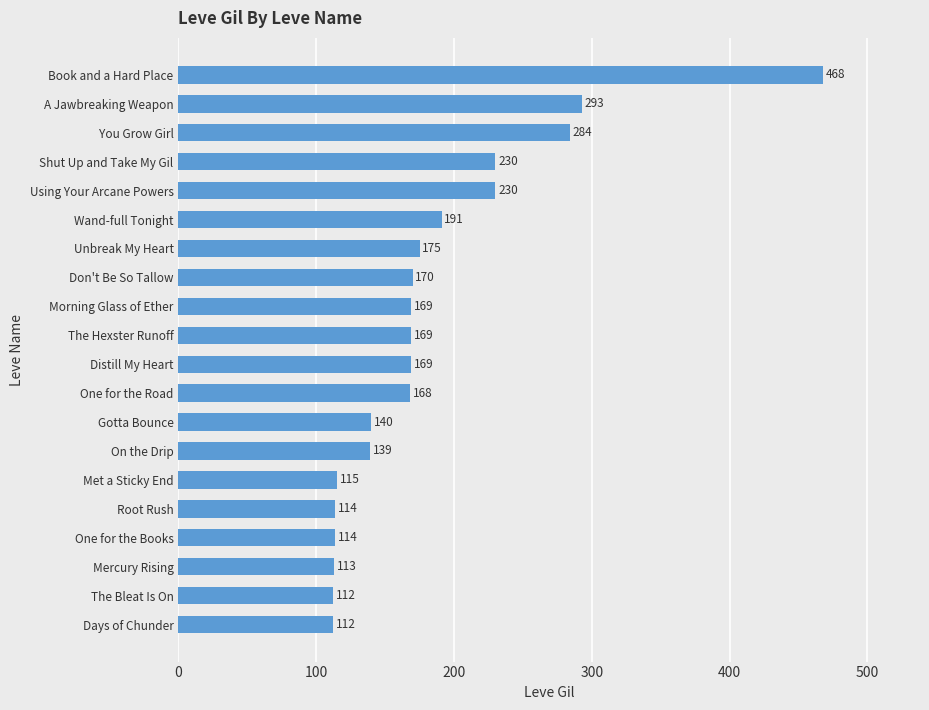

What is the ratio of the value at Mercury Rising to the value at Root Rush?

1.0